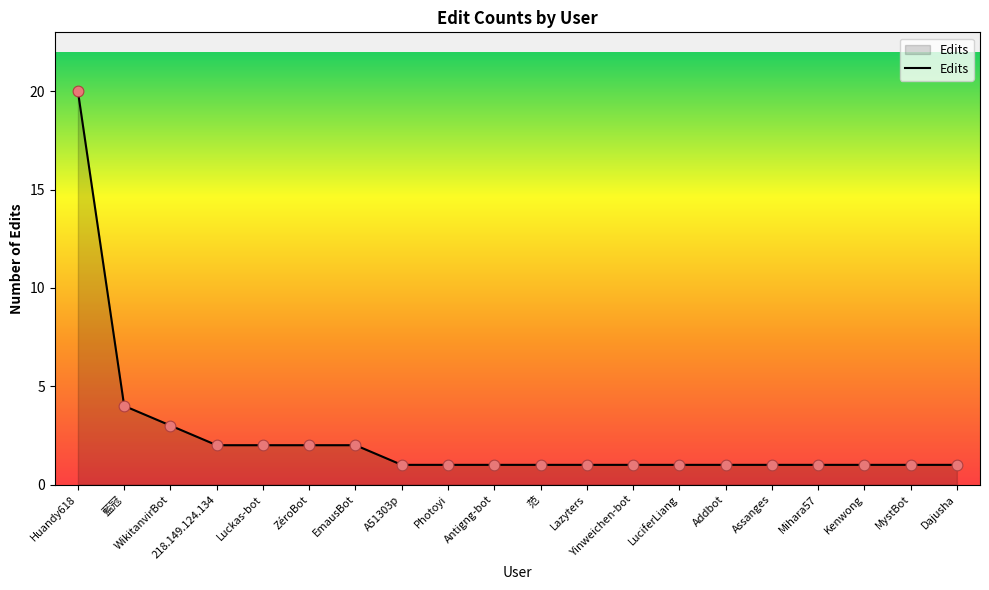

Which has a higher value, Huandy618 or Antigng-bot?

Huandy618